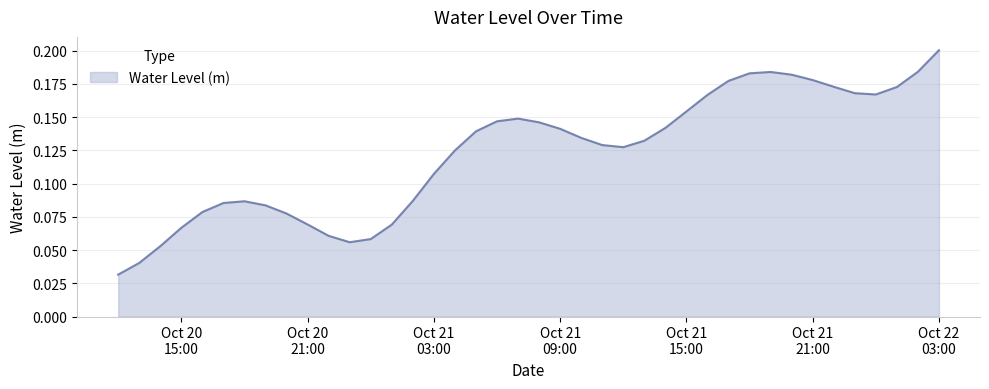

Does the chart have visible grid lines?

Yes